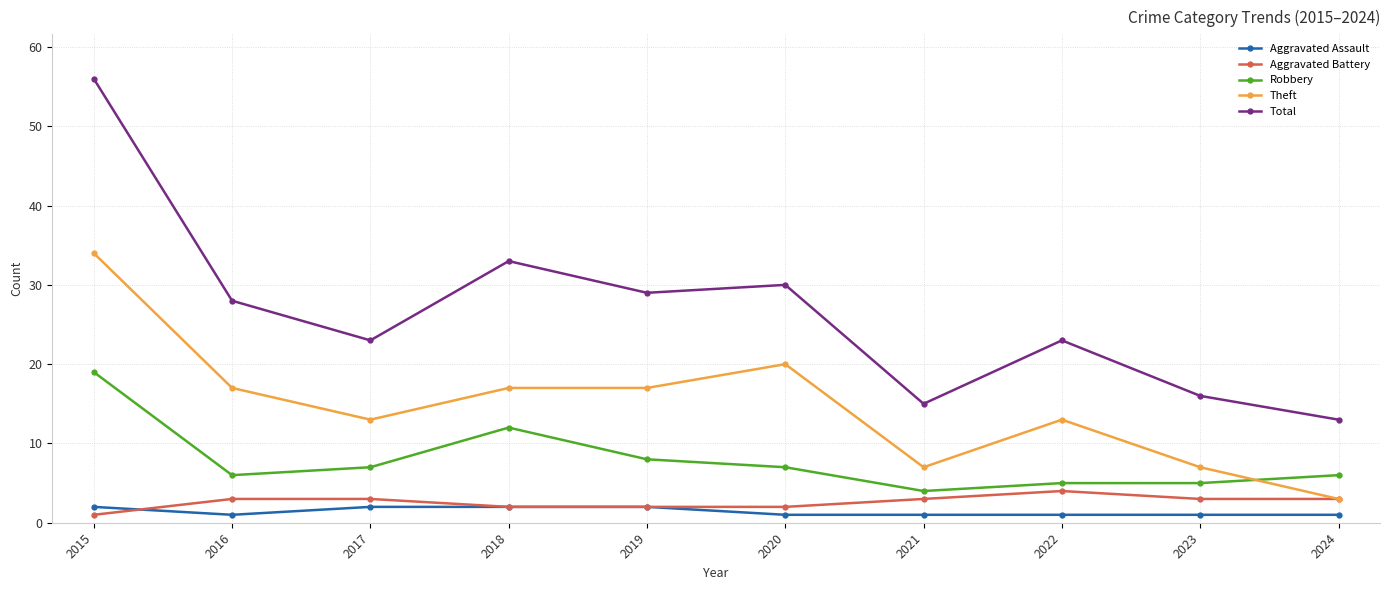

Is it true that Total equals 23 at 2017?

True